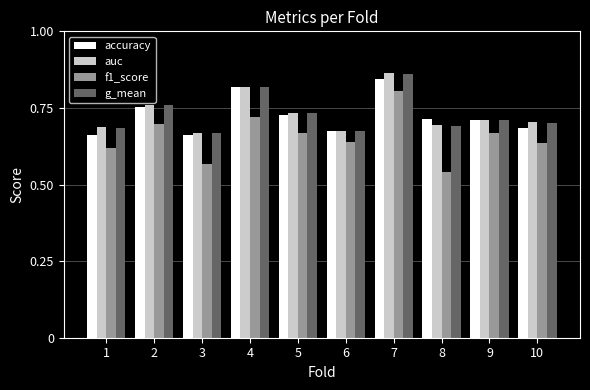

True or false: auc has a value of 0.2 at 8.

False